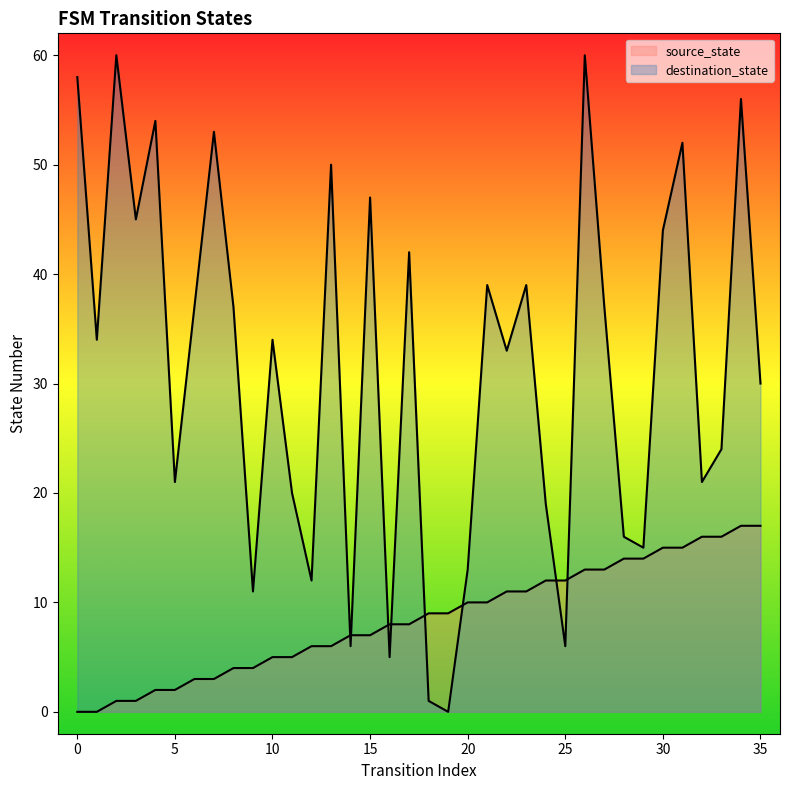

What are all the series names shown in the legend?

source_state, destination_state